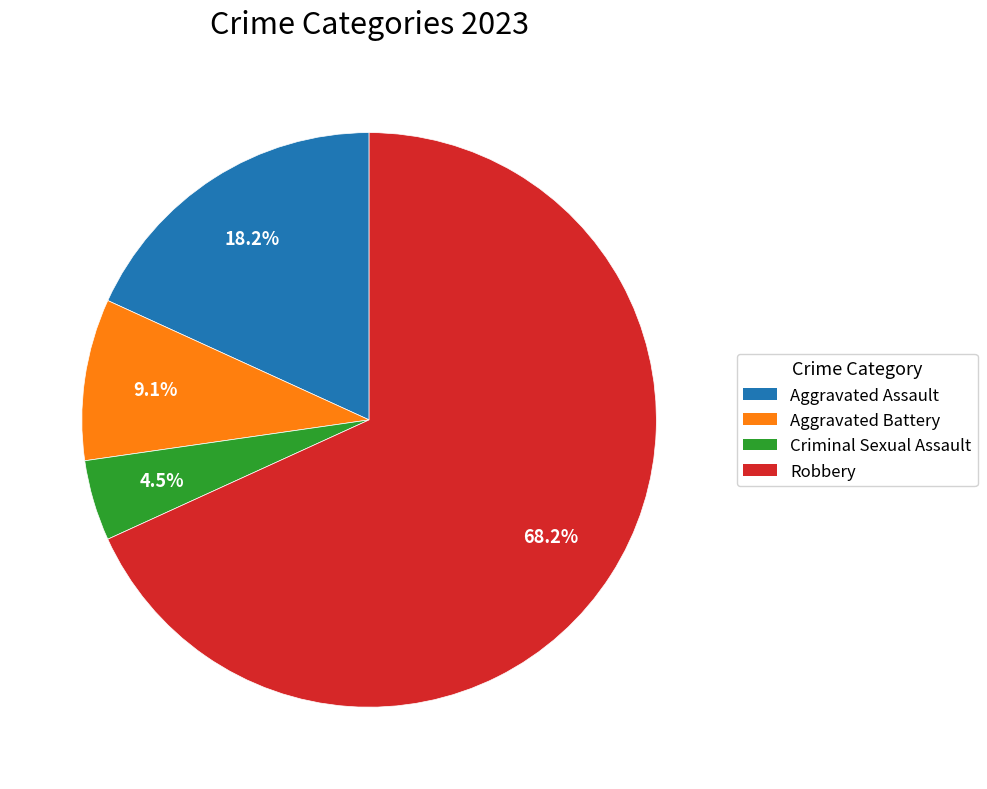

How many segments does this pie chart have?

4